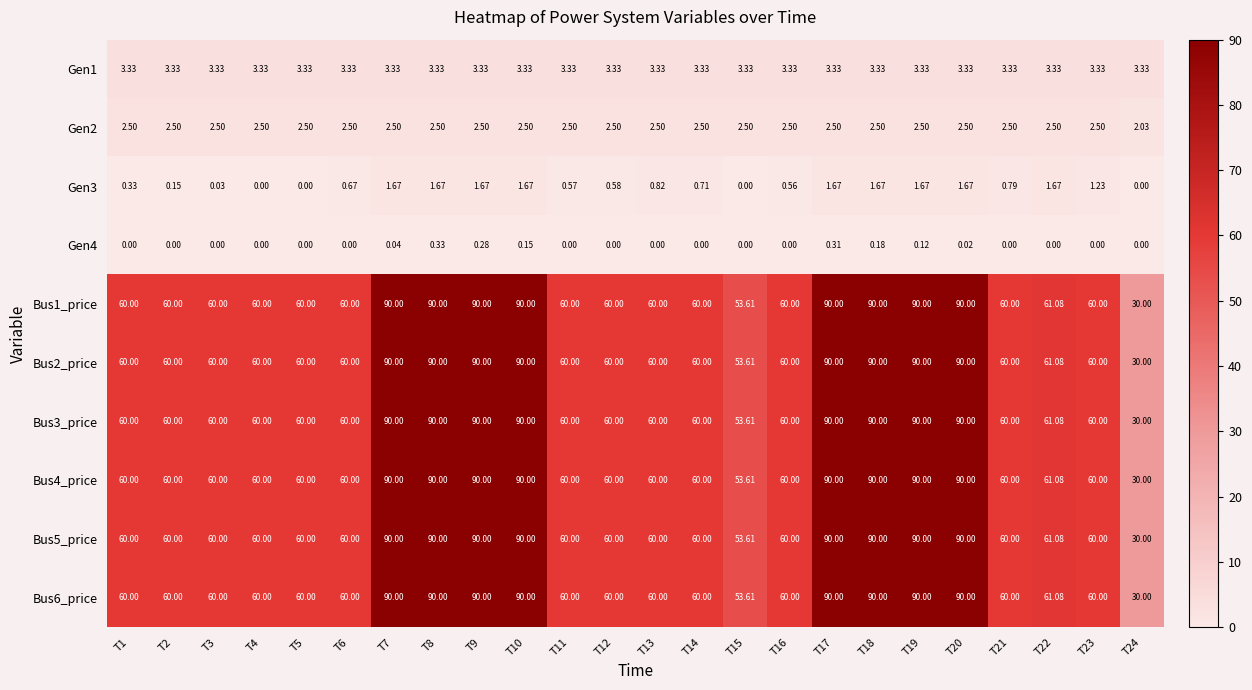

How many values in the Bus4_price series are below 60?

2